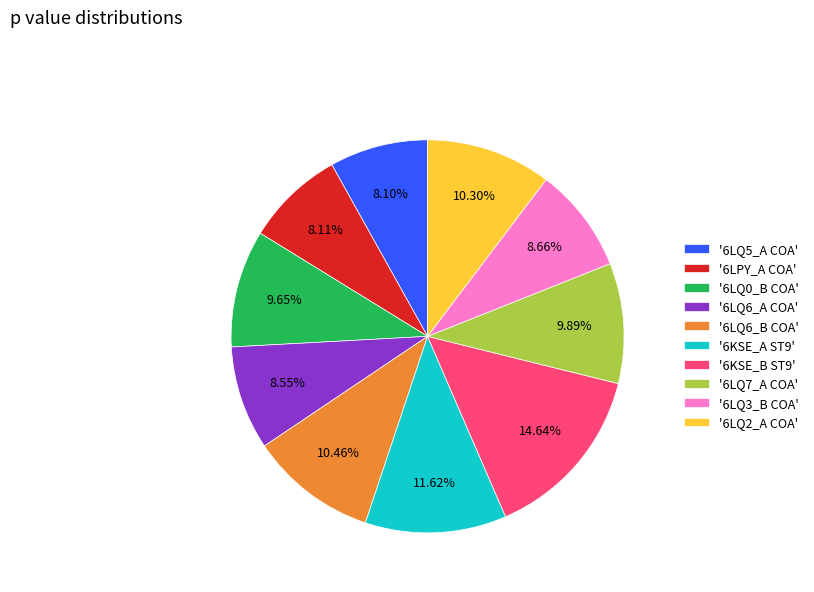

How many slices are in this pie chart?

10